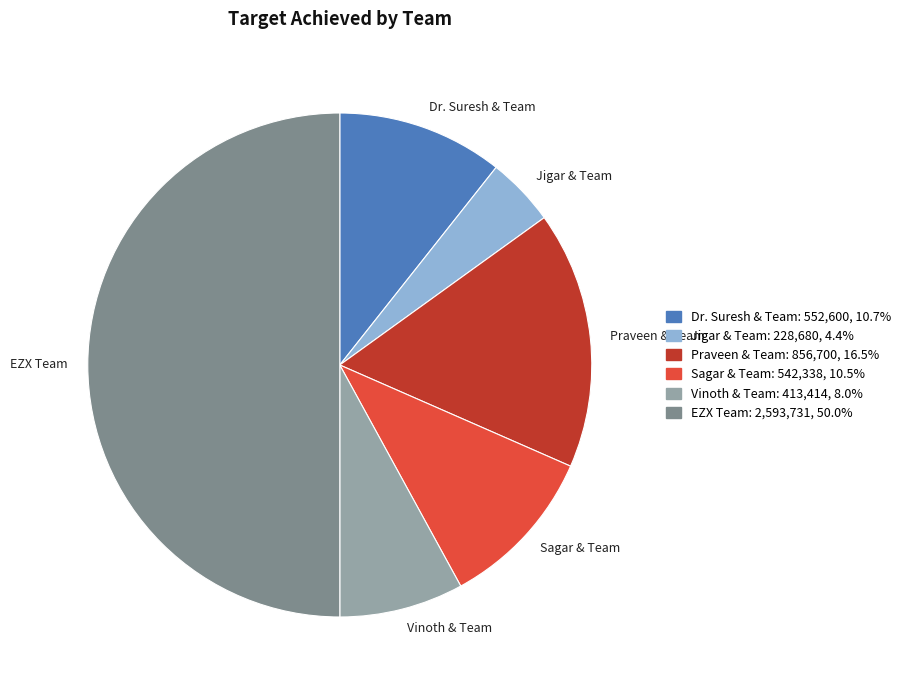

Which slice is the largest?

EZX Team